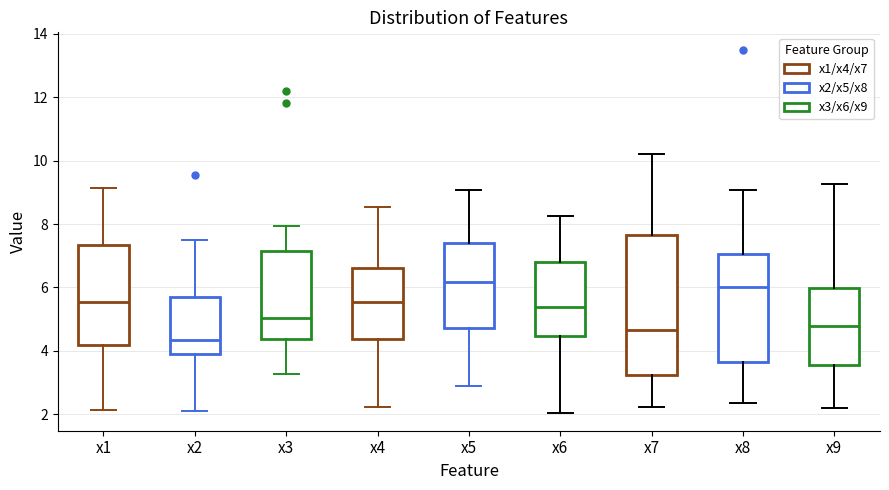

Where does the upper whisker of the box for x4 end on the y-axis? The values are not printed on the chart, so give them approximately, as read against the axis.

8.6